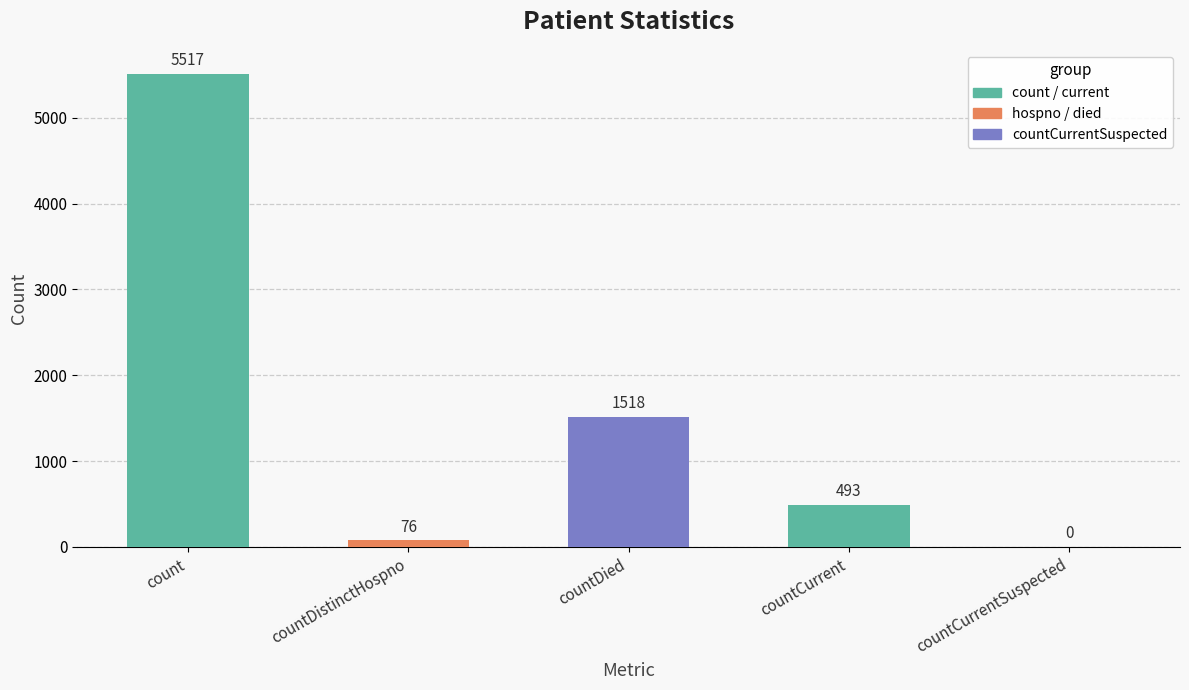

How many values are above zero?

4